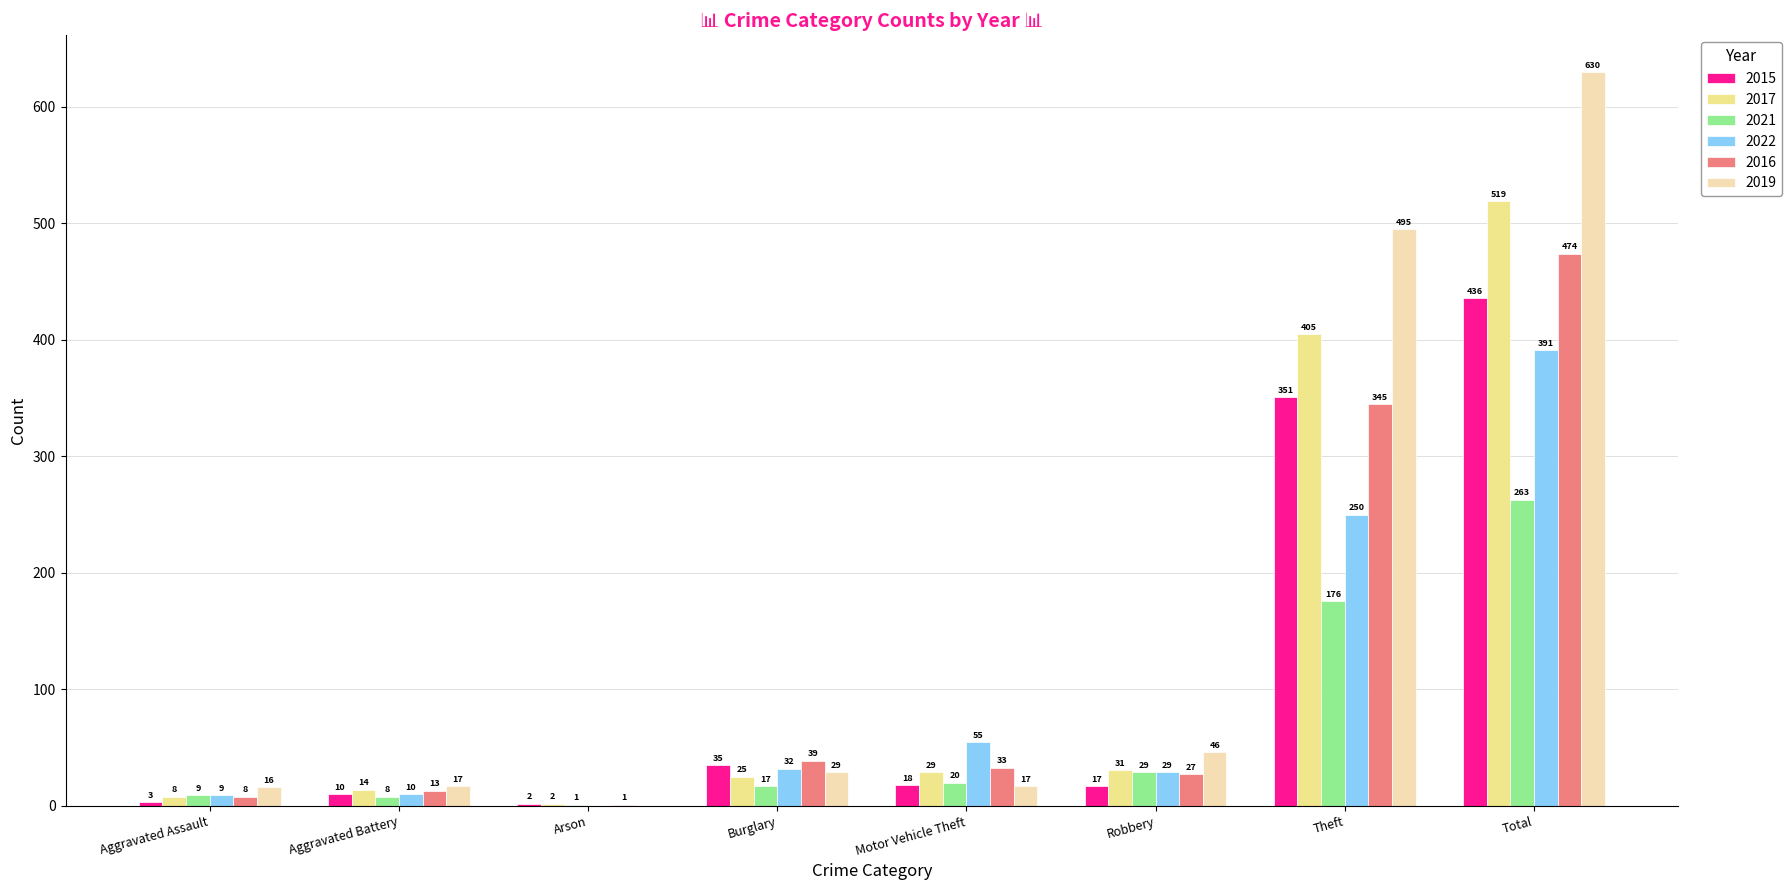

Which series changed the most between Aggravated Assault and Total?

2019